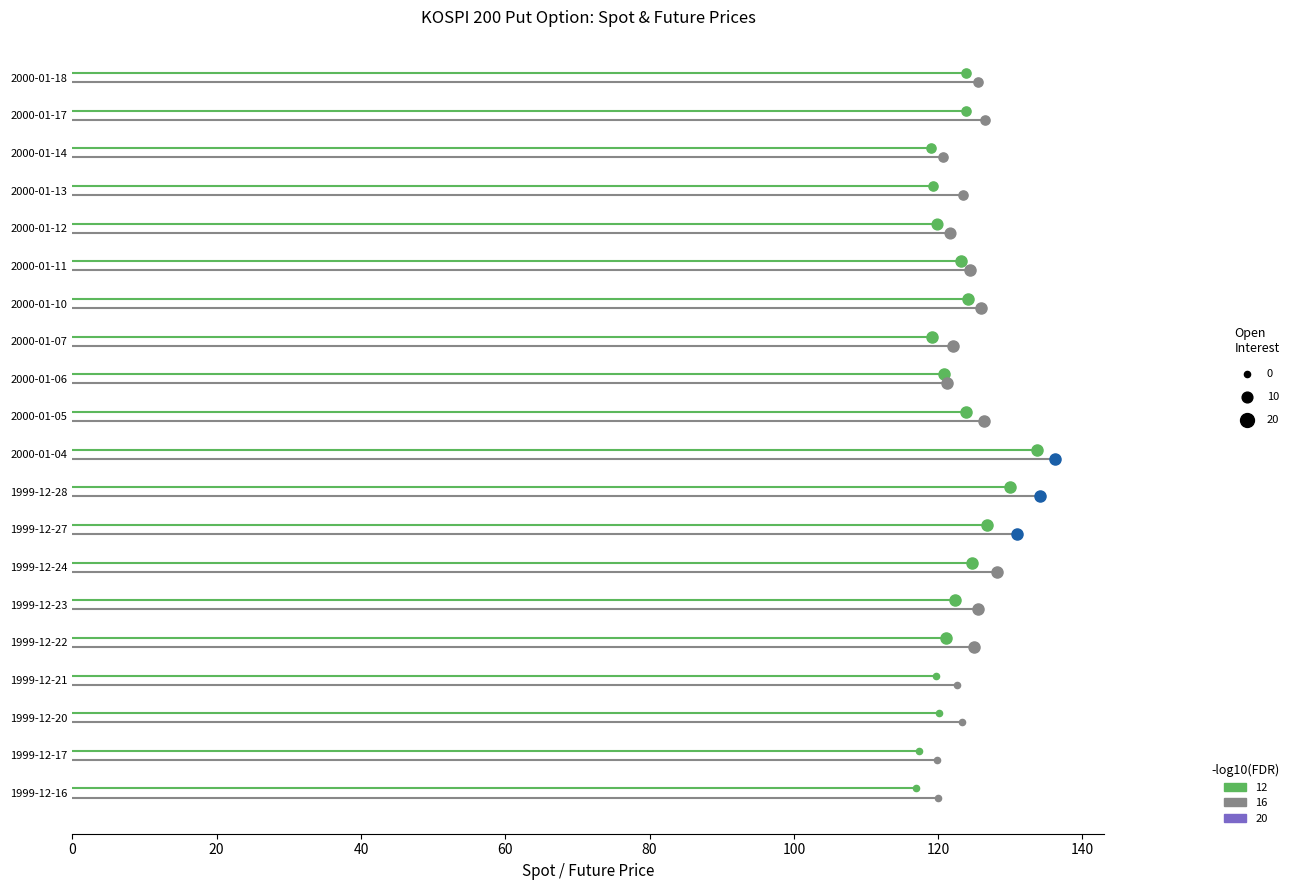

At which category is the sum across all series the highest?

2000-01-04